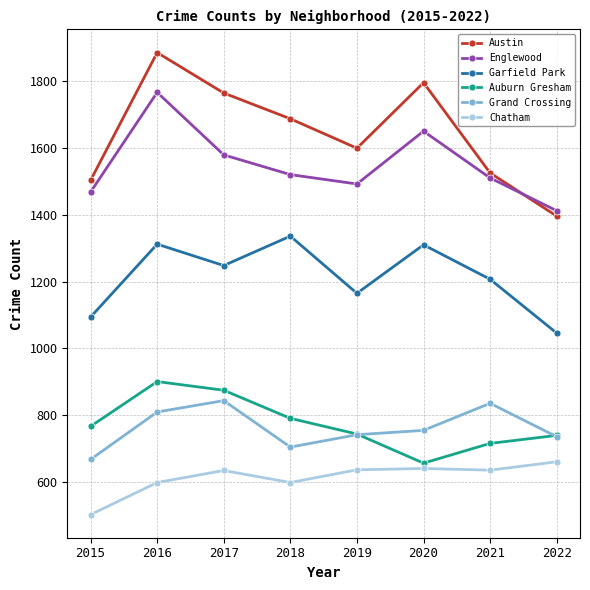

Does the chart display data point markers on the line(s)?

Yes